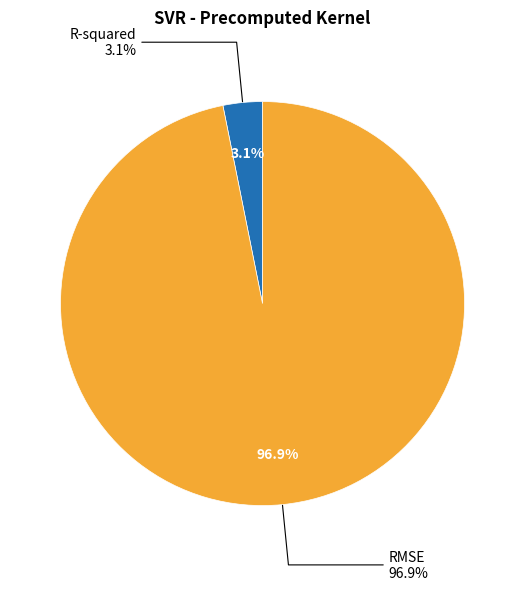

Between RMSE and R-squared, which is larger?

RMSE